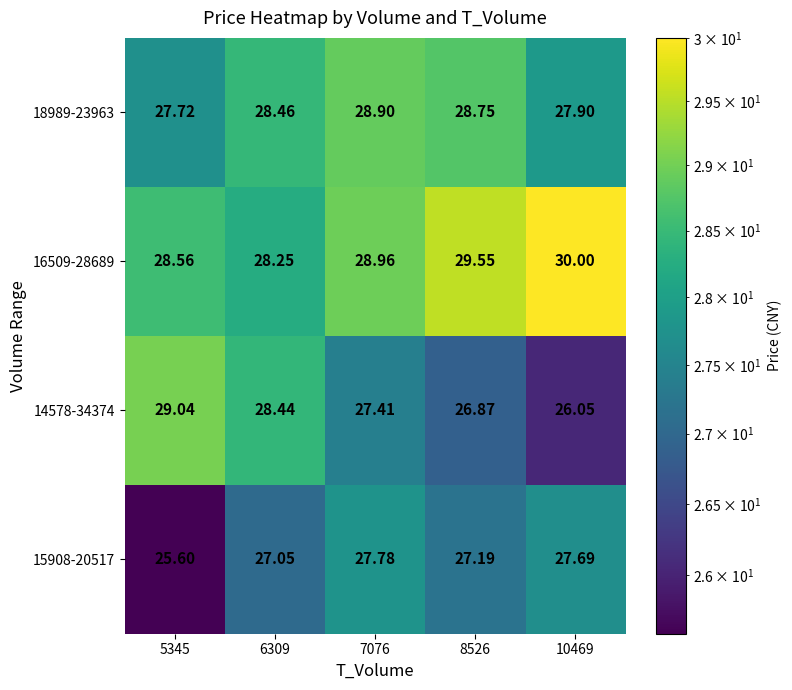

Is the value of 16509-28689 at 7076 greater than the value of 15908-20517 at 7076?

Yes